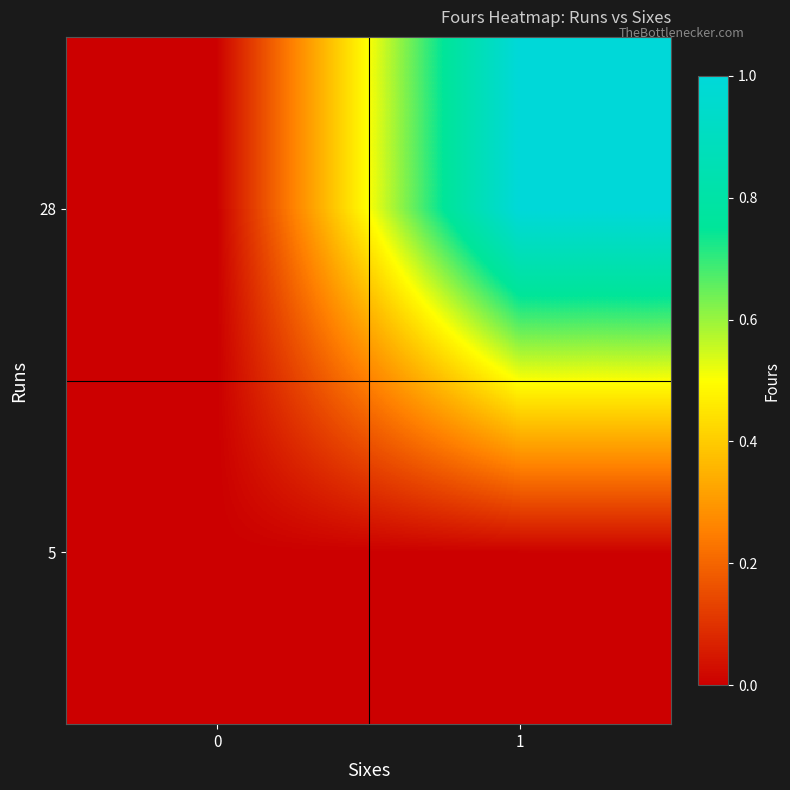

Which category has the highest value across all series?

1